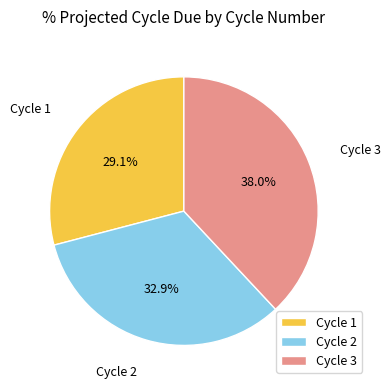

Which slice is the largest?

Cycle 3